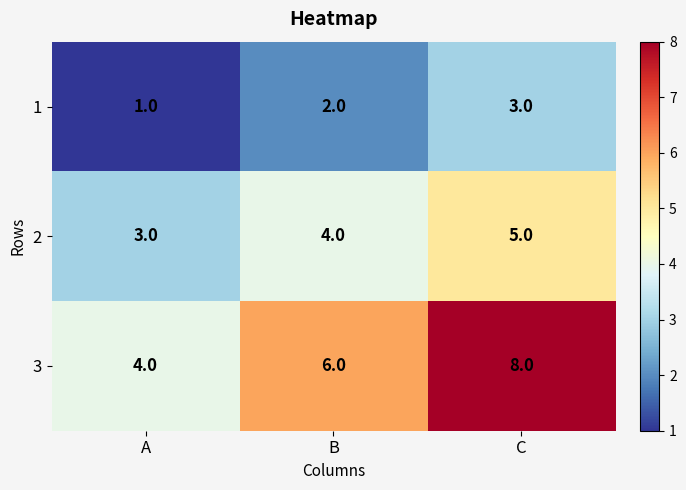

What is the sum of the 2 values at B and A?

7